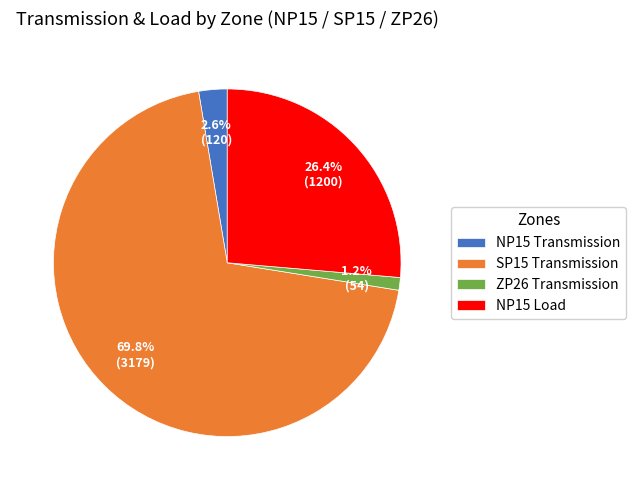

To the nearest percent, what is the difference between the ZP26 Transmission and NP15 Transmission slice percentages?

1%